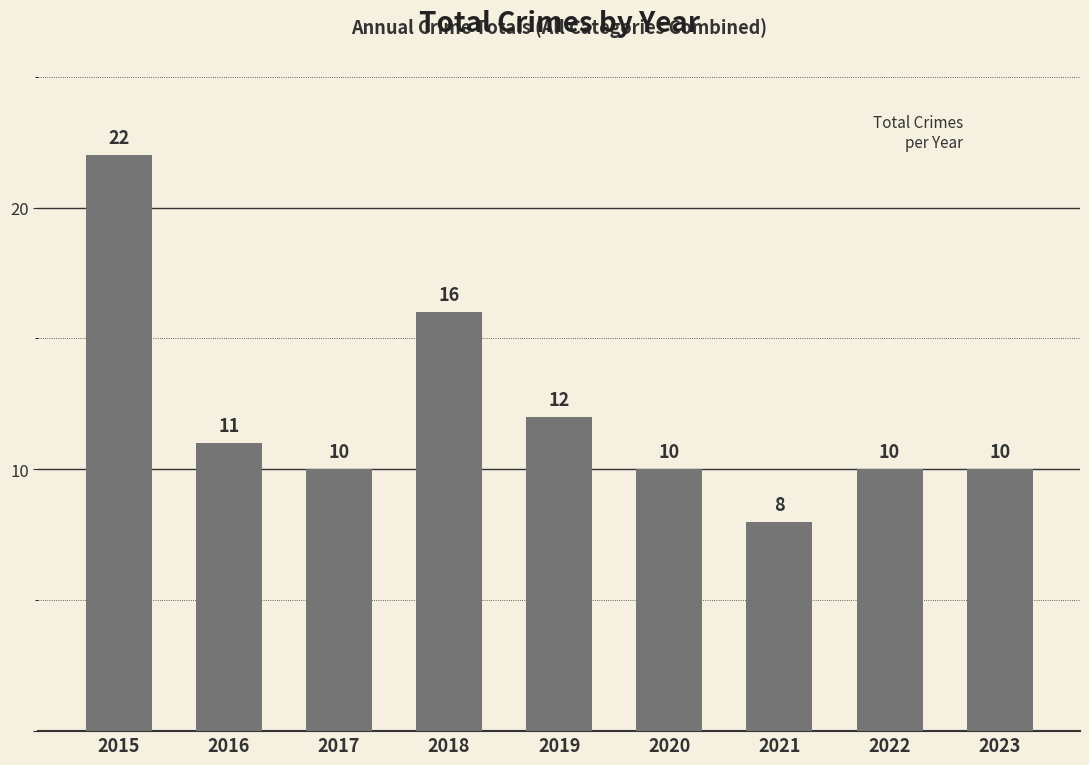

Does the chart contain stacked bars?

No